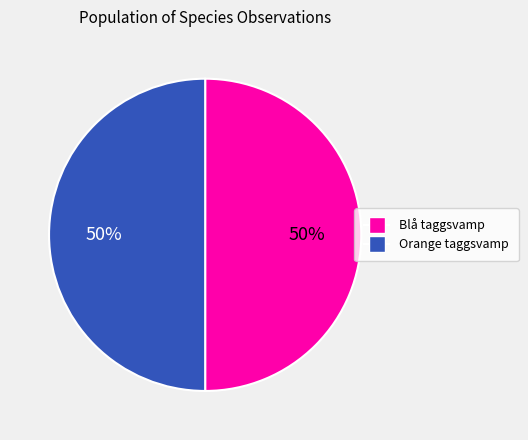

To the nearest percent, what is the average slice percentage?

50%